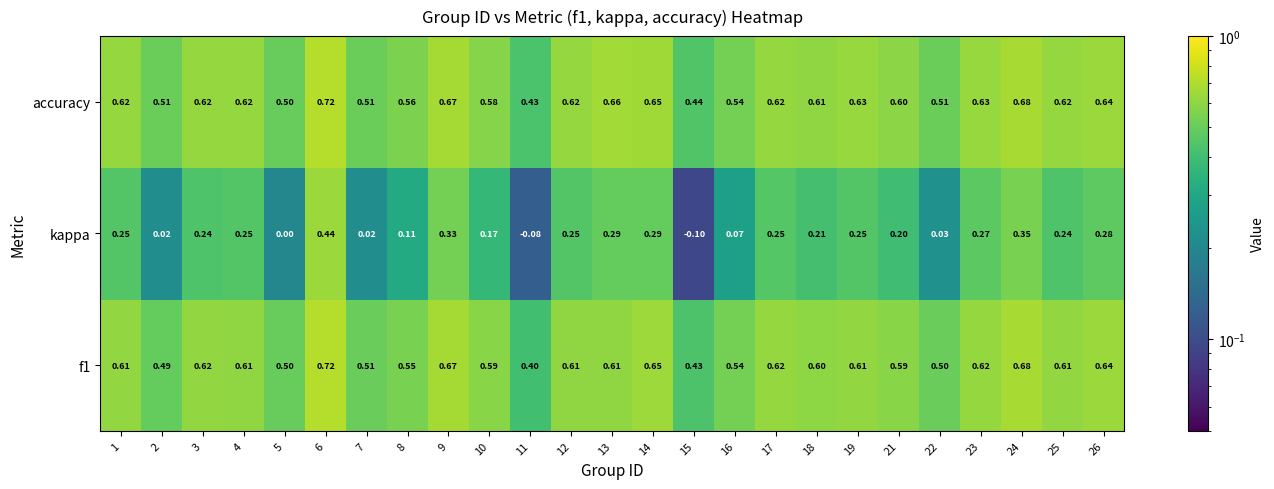

Between 10 and 13, which series saw the biggest shift?

kappa